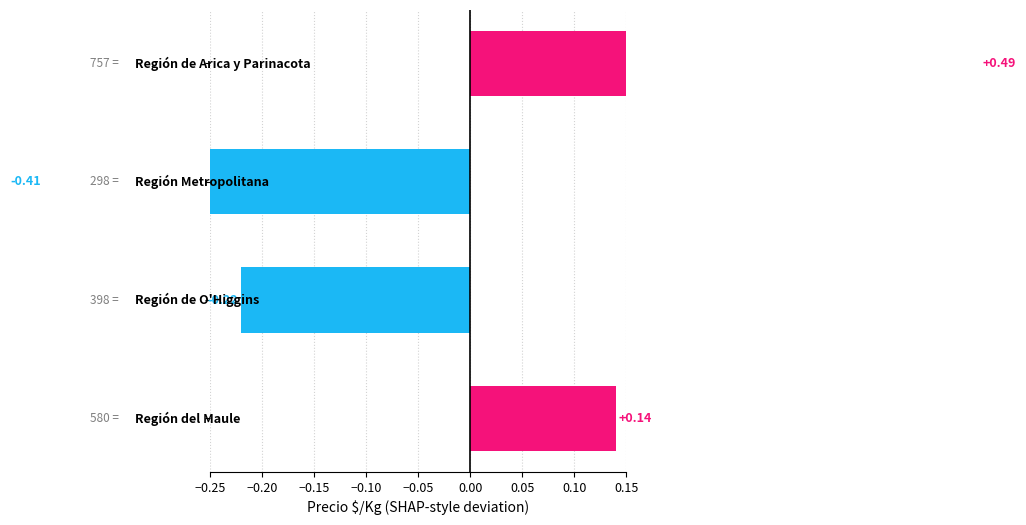

What is the greatest value displayed?

0.5